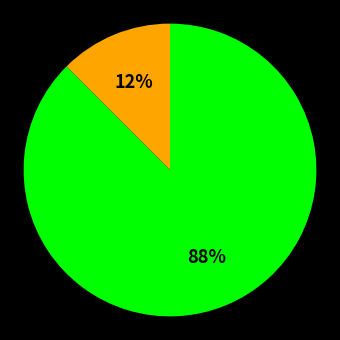

To the nearest percent, what is the average slice percentage?

50%